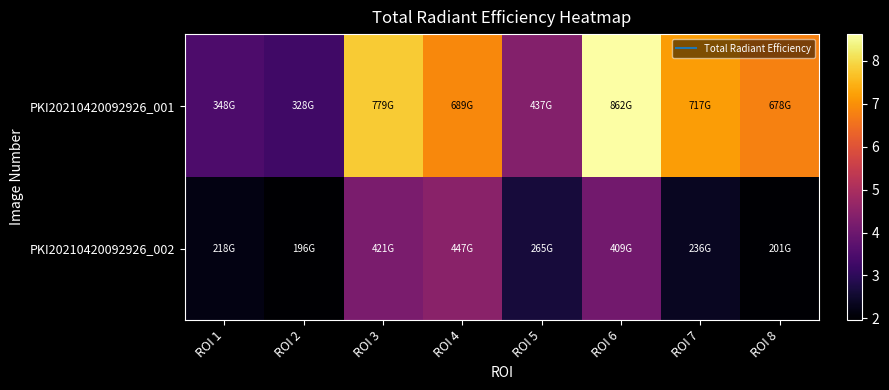

Reading left to right, transcribe all the data shown in this chart.

PKI20210420092926_001: ROI 1=347800000000	ROI 2=327800000000	ROI 3=779400000000	ROI 4=688600000000	ROI 5=437400000000	ROI 6=862200000000	ROI 7=717300000000	ROI 8=677800000000
PKI20210420092926_002: ROI 1=218300000000	ROI 2=196400000000	ROI 3=420900000000	ROI 4=447200000000	ROI 5=265100000000	ROI 6=409100000000	ROI 7=235700000000	ROI 8=200700000000